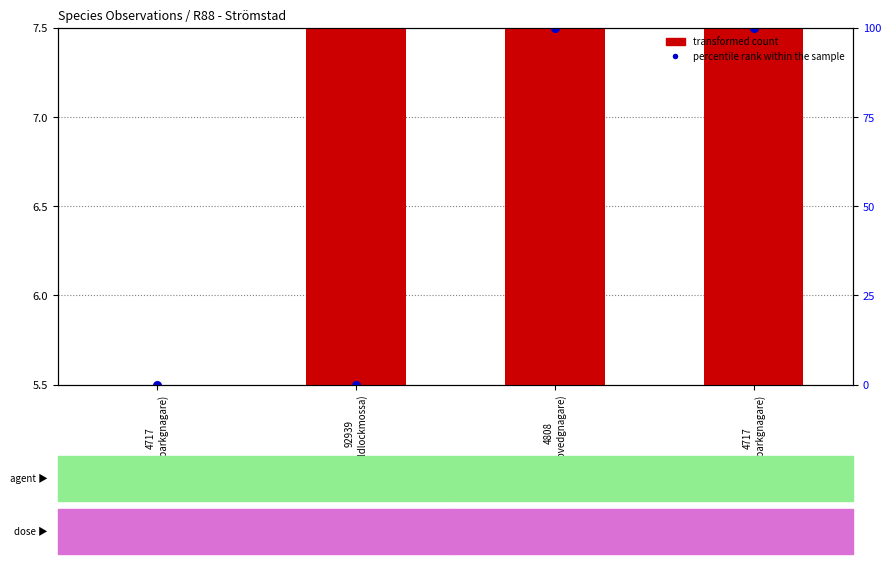

Is the value of transformed count at 92939
(Guldlockmossa) greater than the value of percentile rank within the sample at 4717
(Granbarkgnagare)?

No